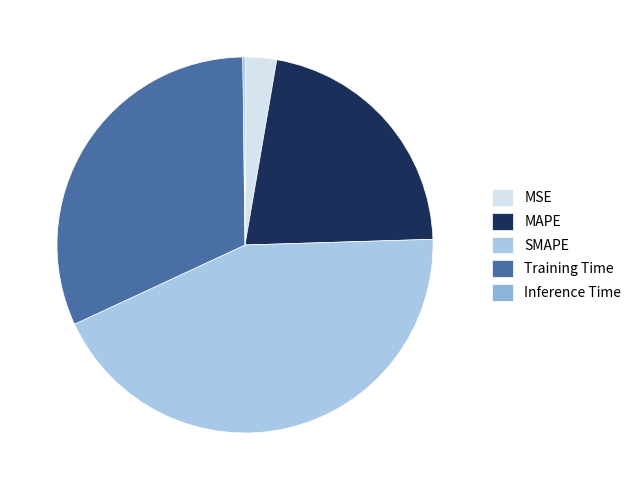

Does any single category account for the majority?

No